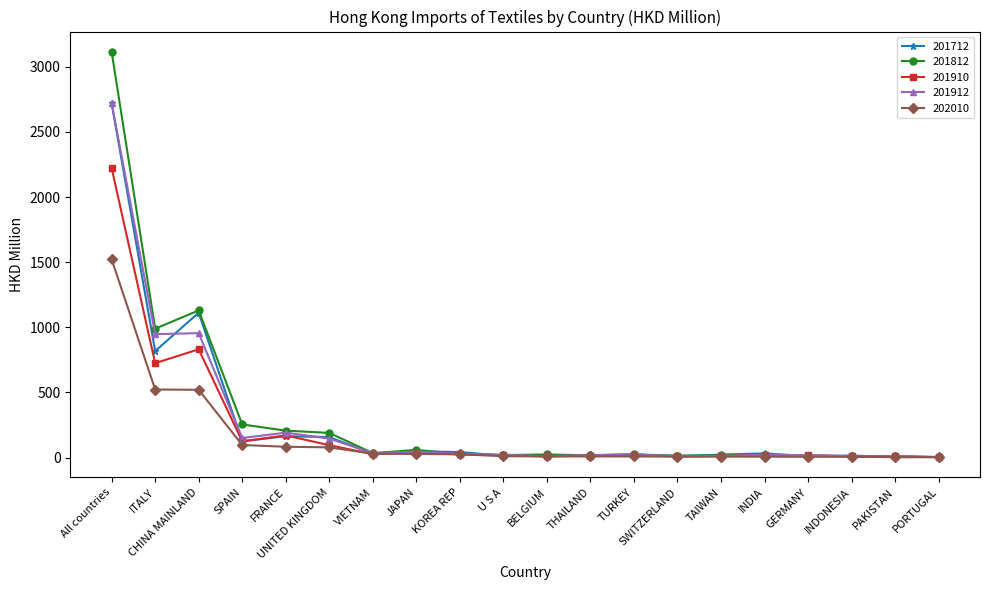

How many series are shown in this chart?

5